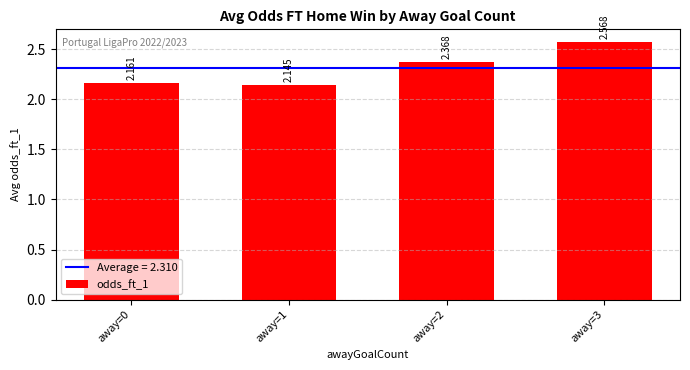

Rank the categories by value from lowest to highest.

away=1, away=0, away=2, away=3